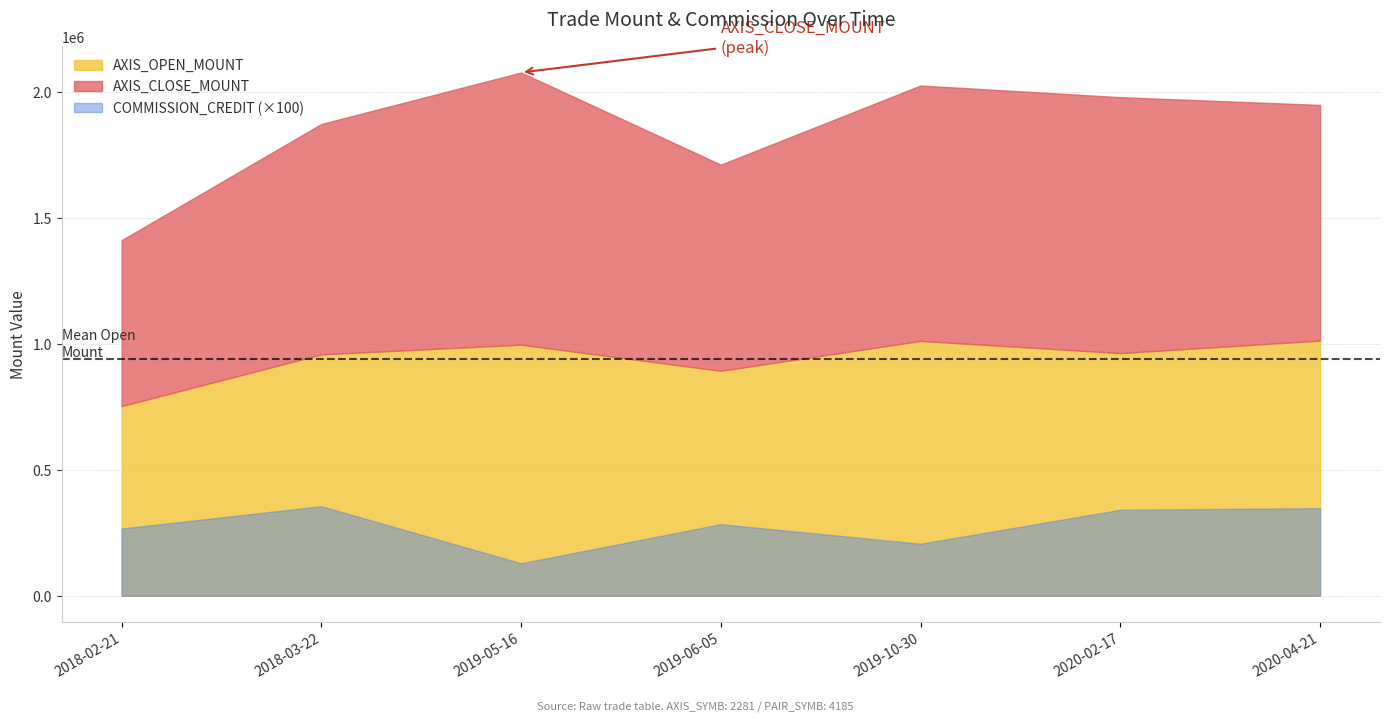

The value of AXIS_OPEN_MOUNT at 2018-02-21 is 753000. True or false?

True